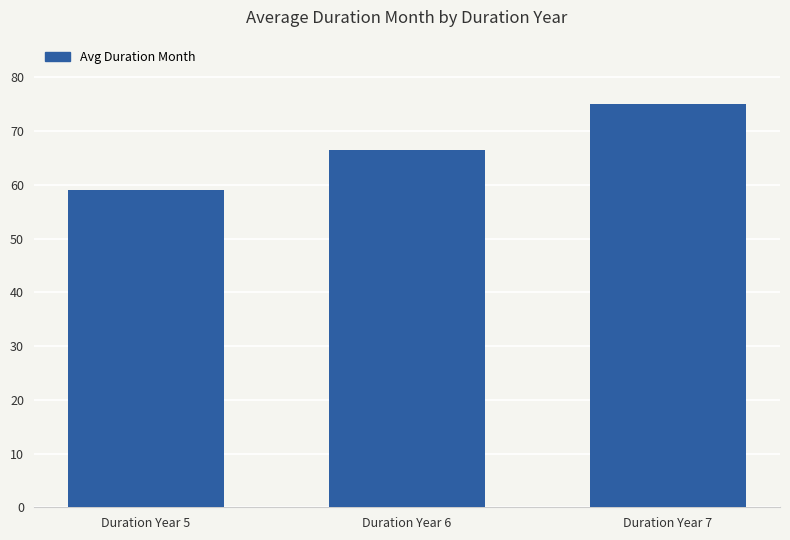

The value at Duration Year 6 is 110.2. True or false?

False